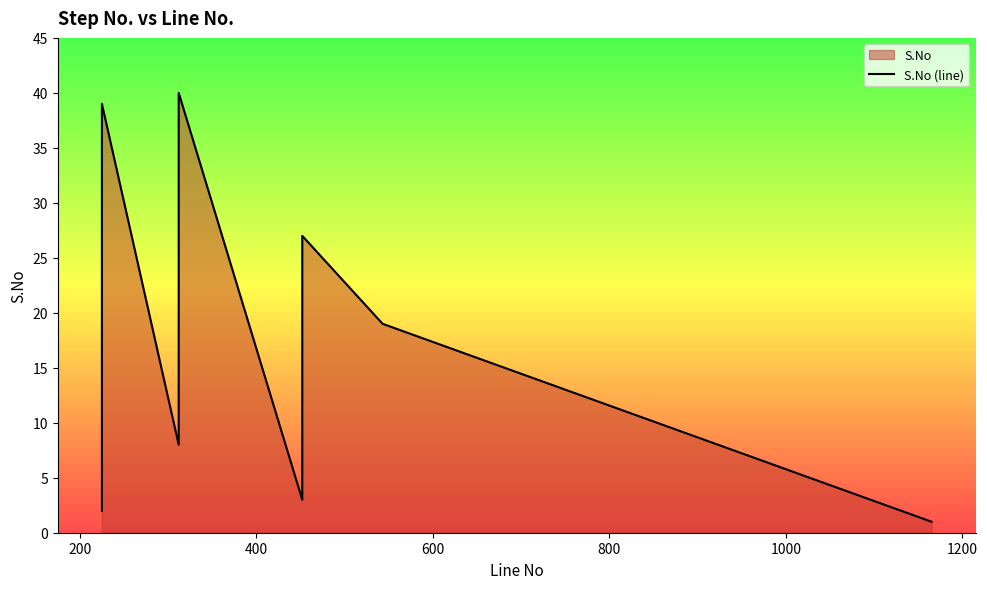

Does the chart have visible grid lines?

No